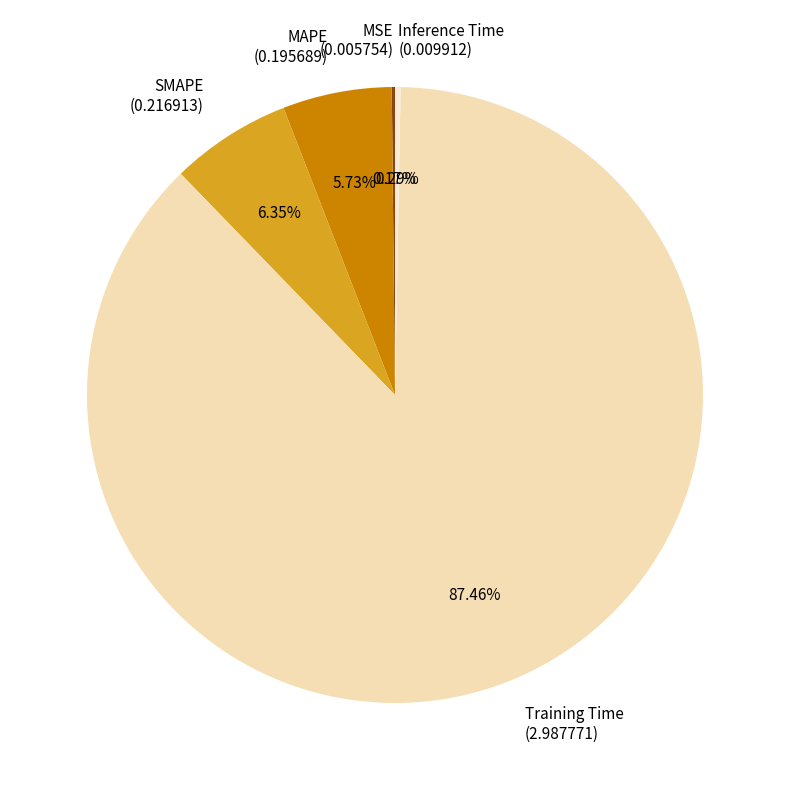

Is it true that SMAPE is 6% of the pie?

True